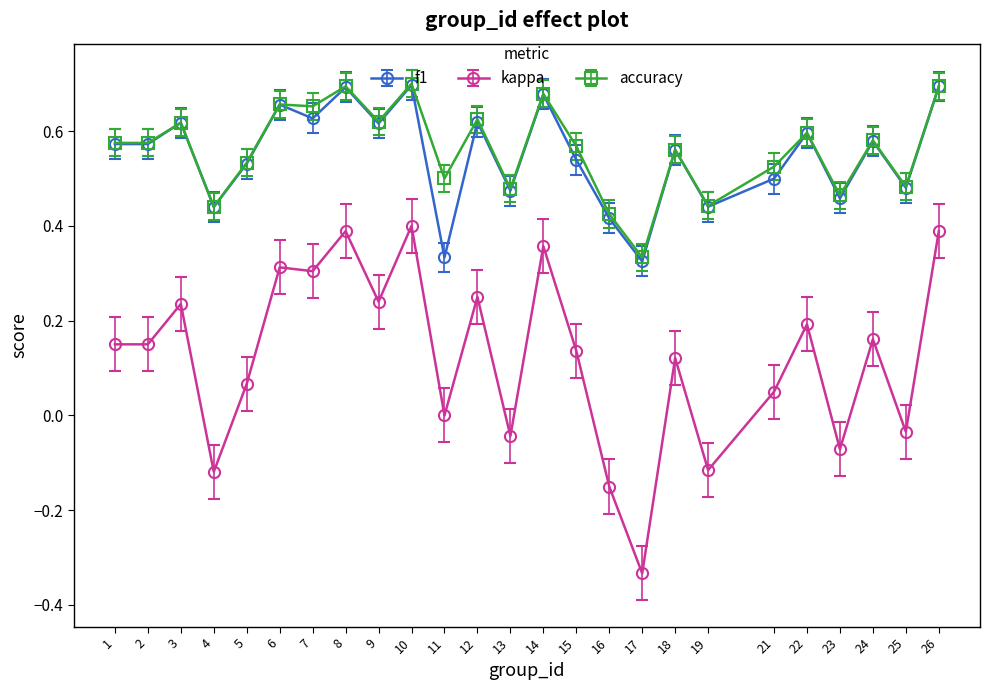

Which series has the largest range (max minus min)?

kappa